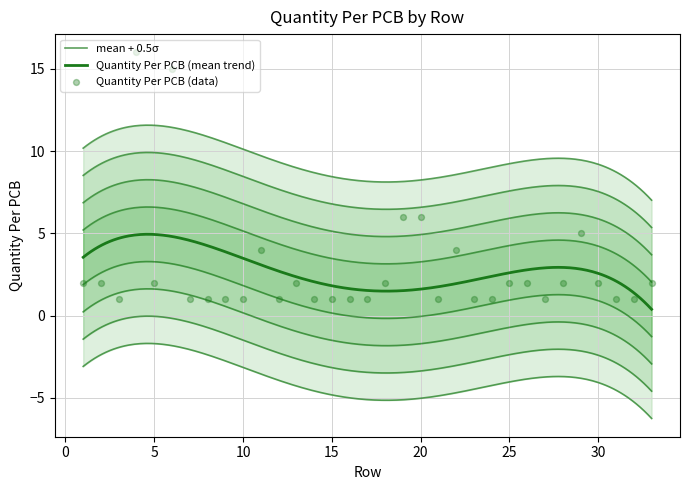

What is the ratio of the value at 16 to the value at 9?

1.0